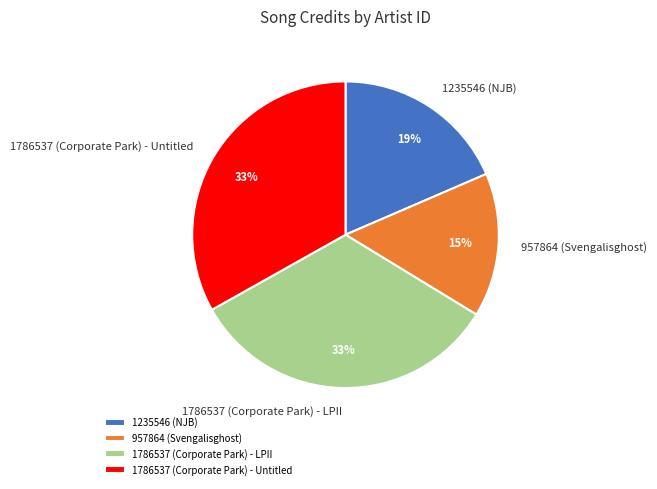

Is it true that 1786537 (Corporate Park) - Untitled is 22% of the pie?

False